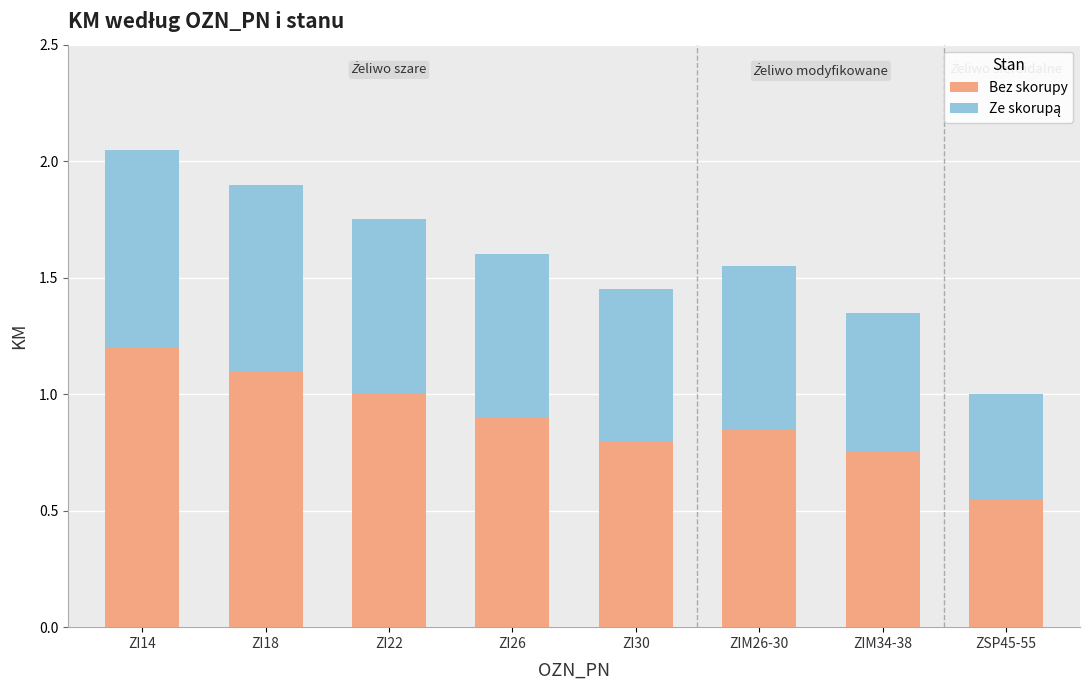

What is the average value of the Bez skorupy series?

0.9